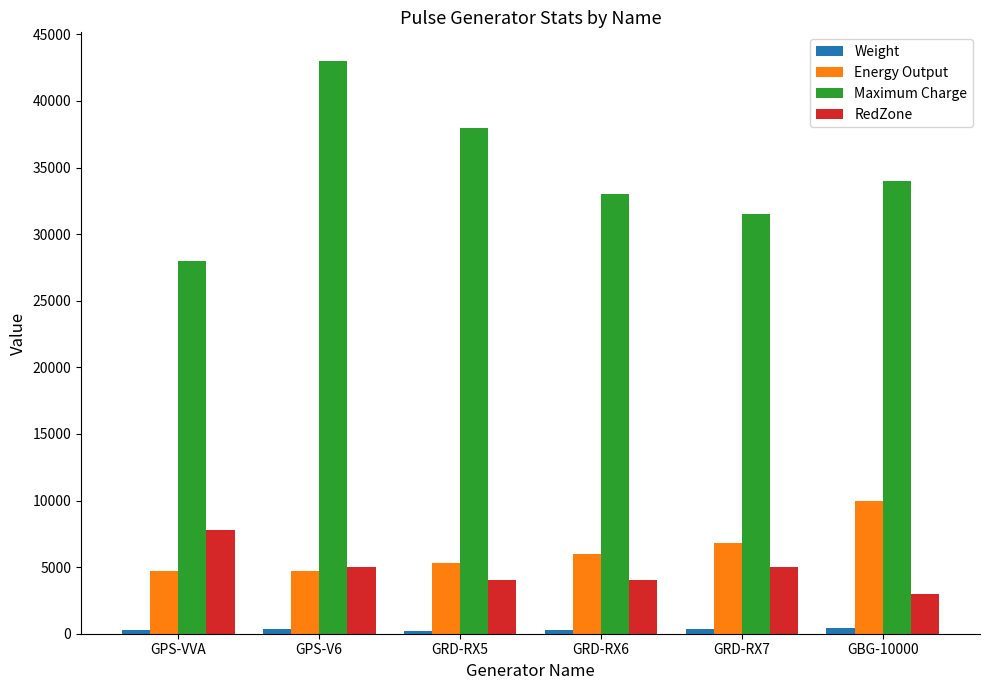

At which label does Maximum Charge reach its peak?

GPS-V6